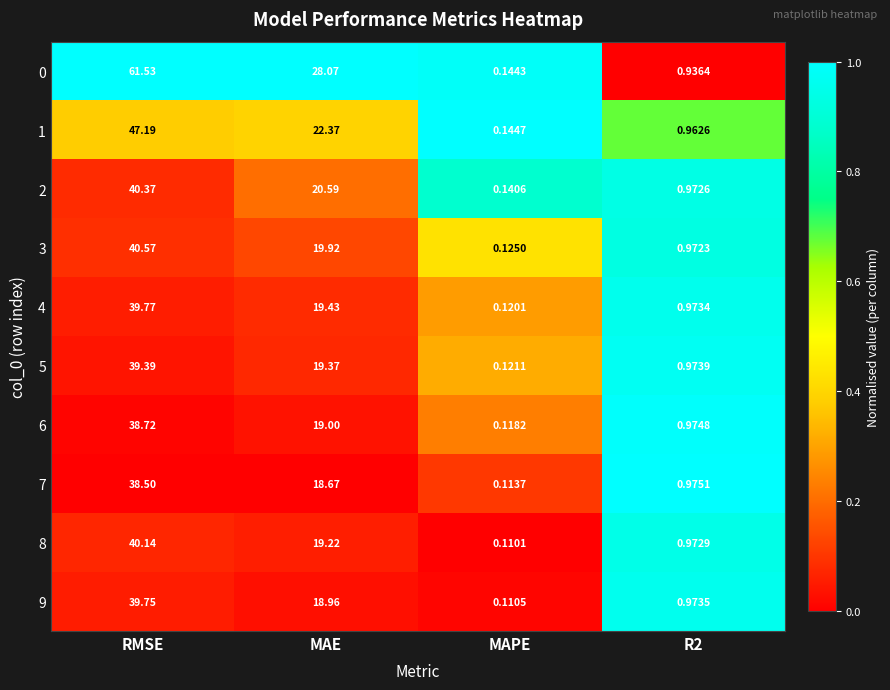

Where does the 9 series first go above 18?

RMSE